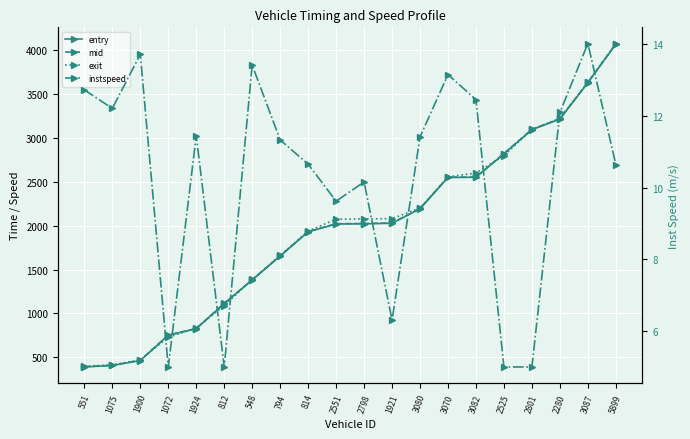

Does the chart display data point markers on the line(s)?

Yes